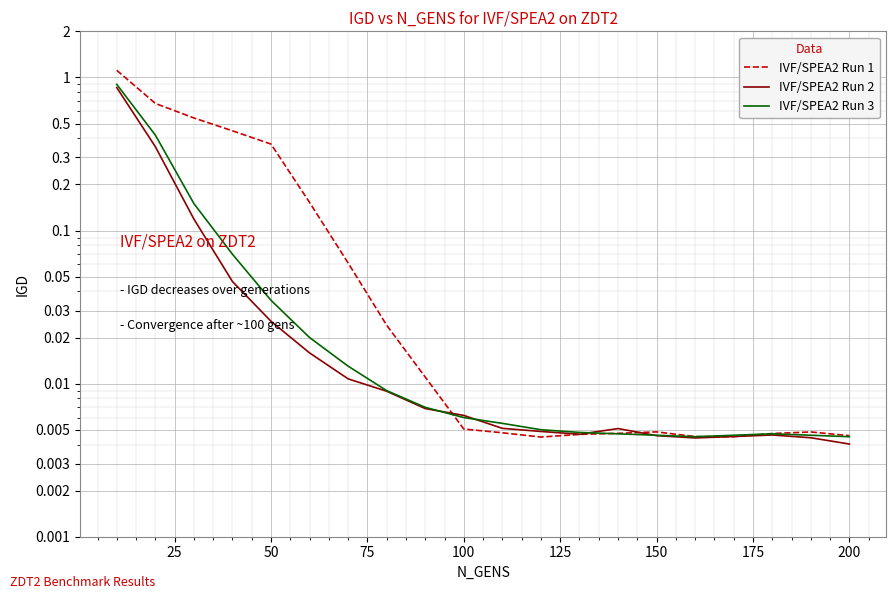

Between 25 and 14, which is larger?

25